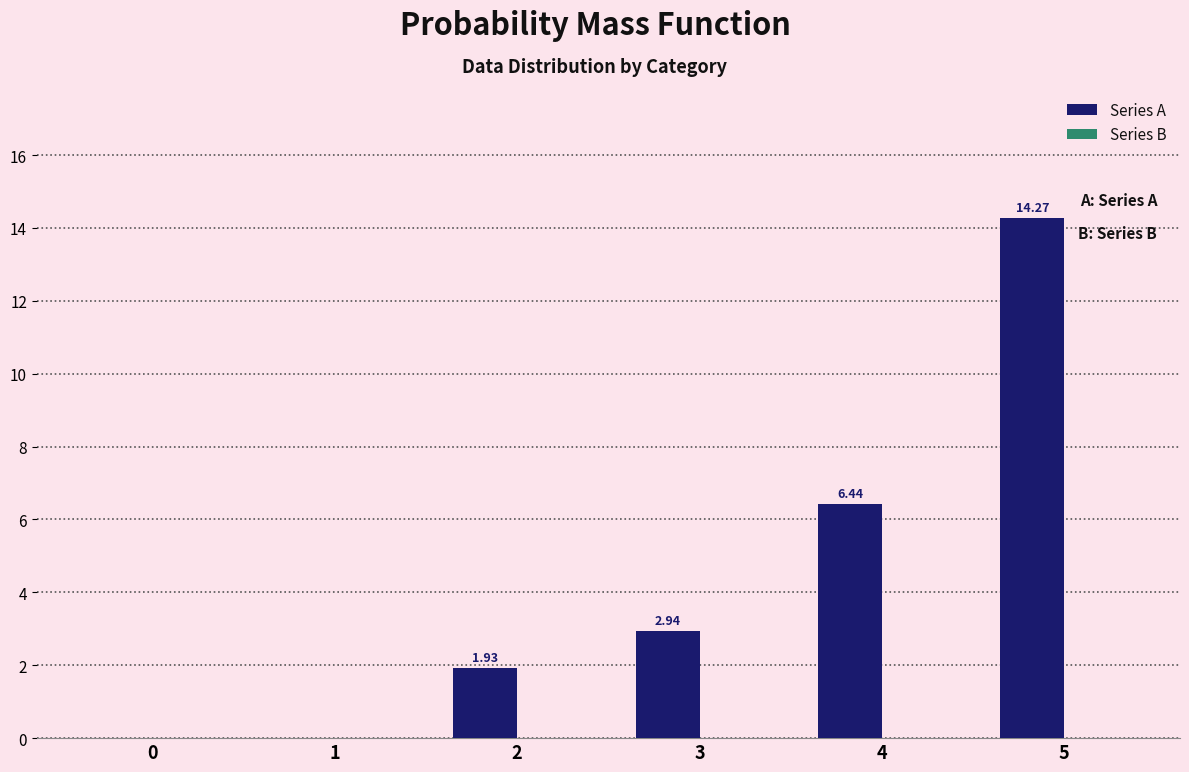

Which has a higher value, 3 or 4?

4